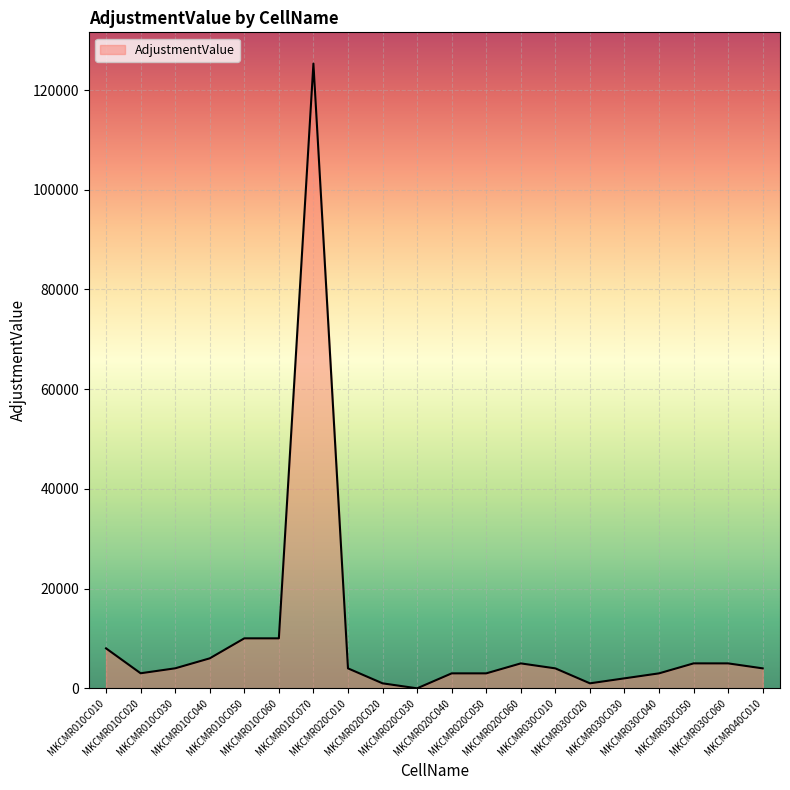

What is the difference between the maximum and second lowest values?

124311.5